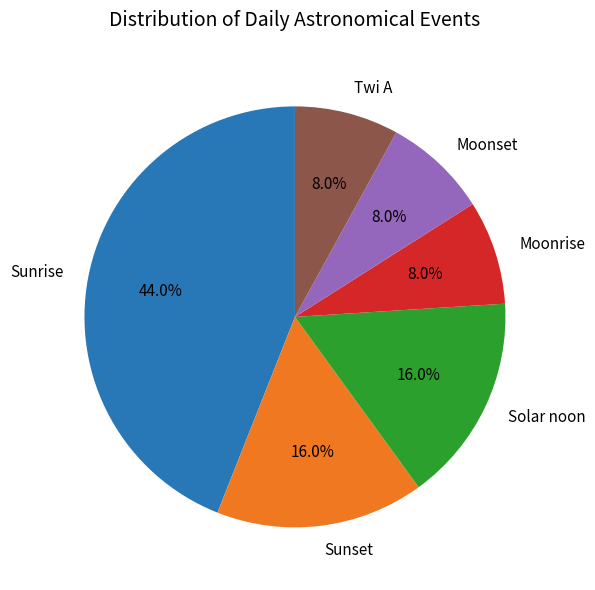

To the nearest percent, what is the combined percentage of Sunrise and Moonset?

52%